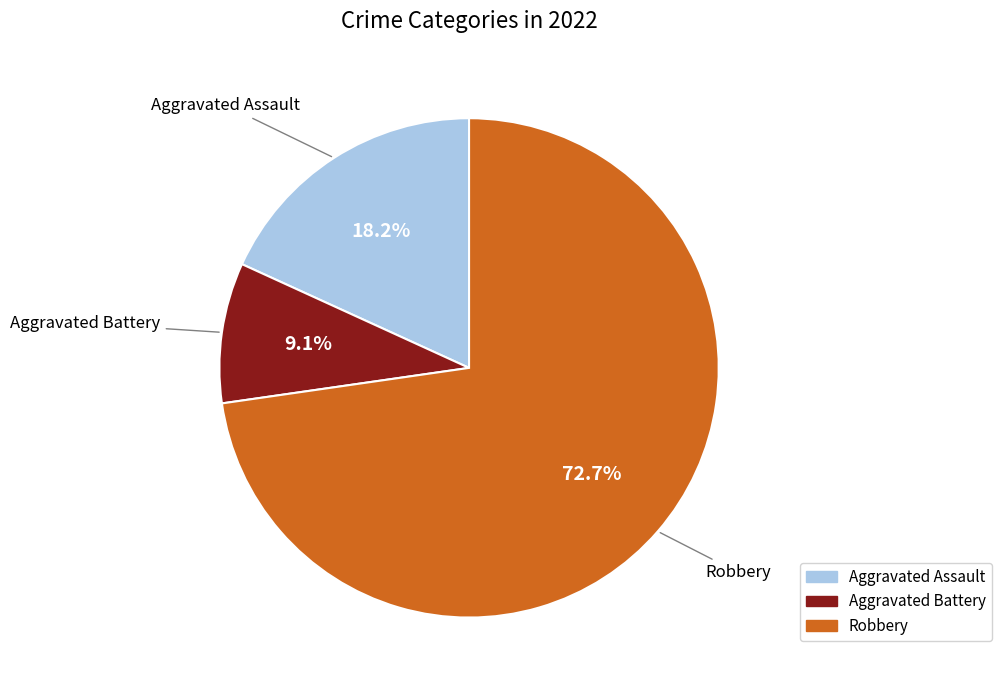

Count the number of slices in the pie.

3